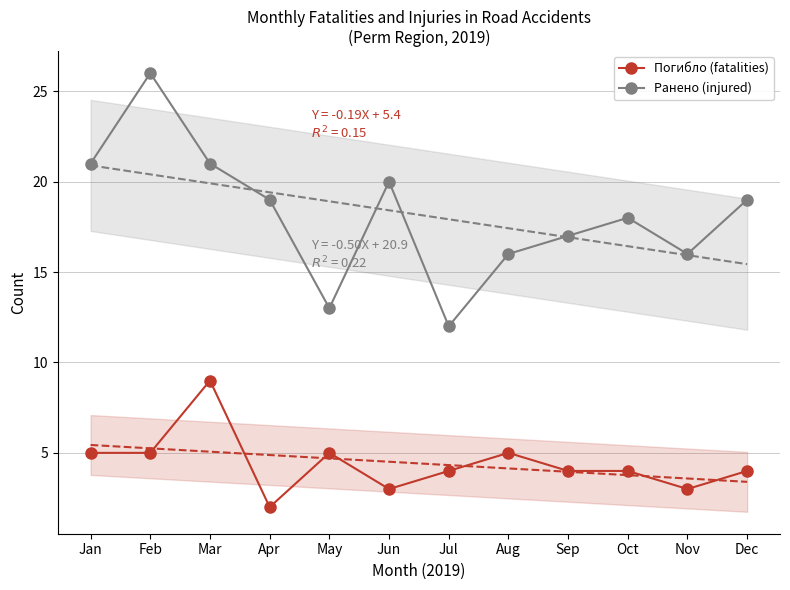

Where is Погибло (fatalities) nearest to the value 5?

Jan